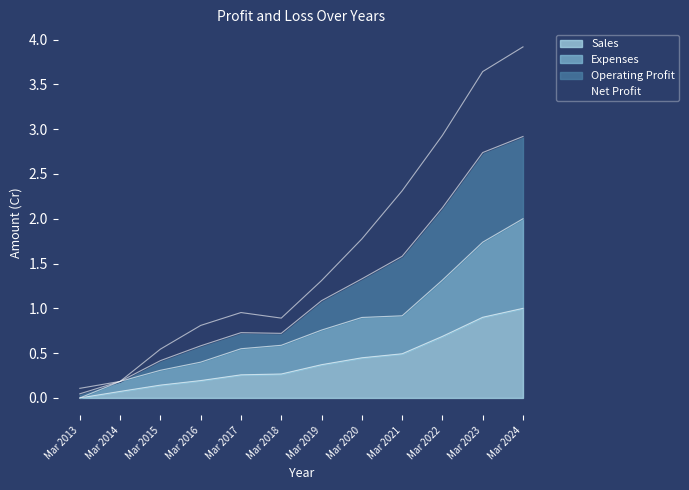

What is the difference between the maximum and minimum values in the Expenses series?

2.0